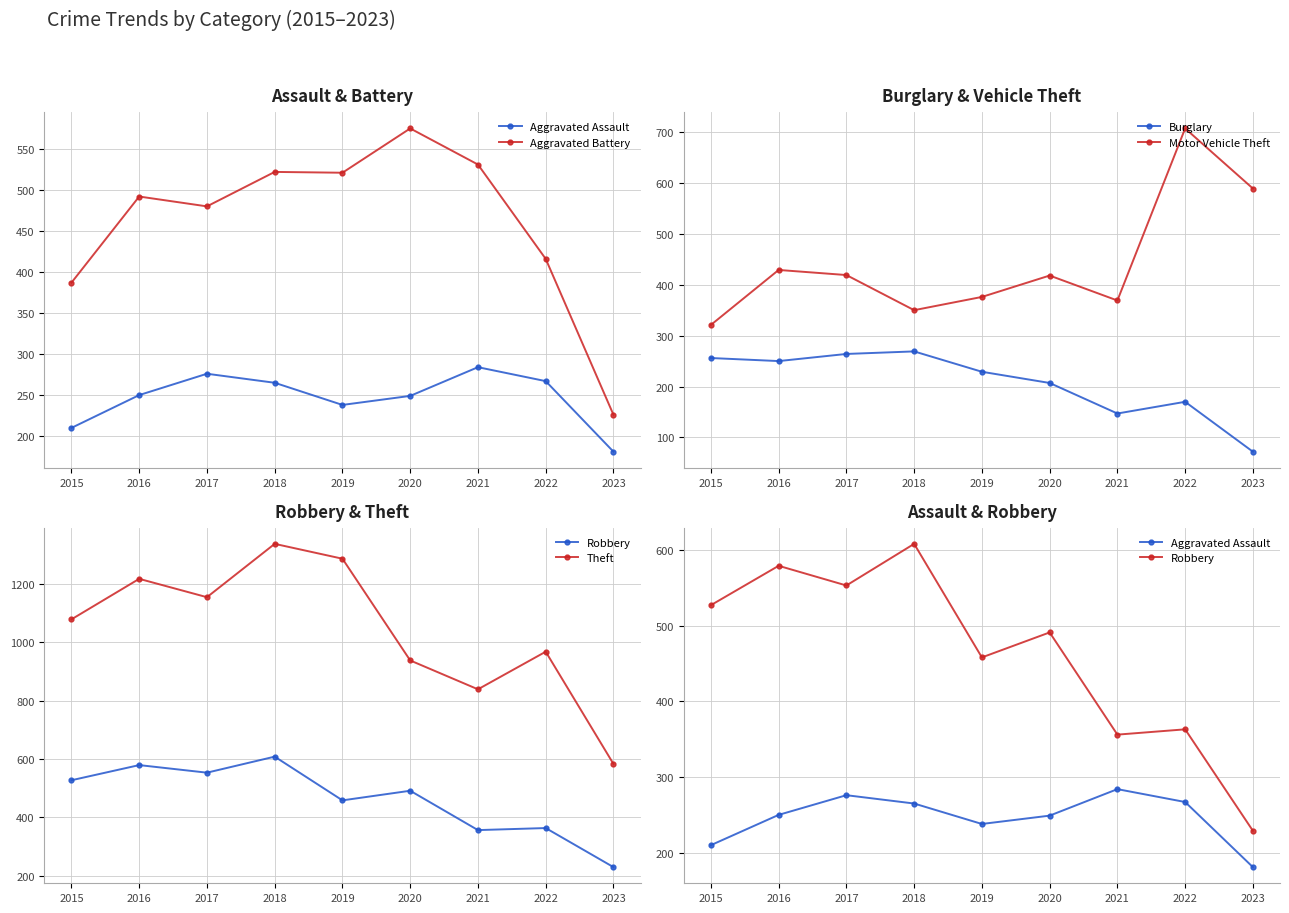

The value of Aggravated Battery at 2018 is 522. True or false?

True